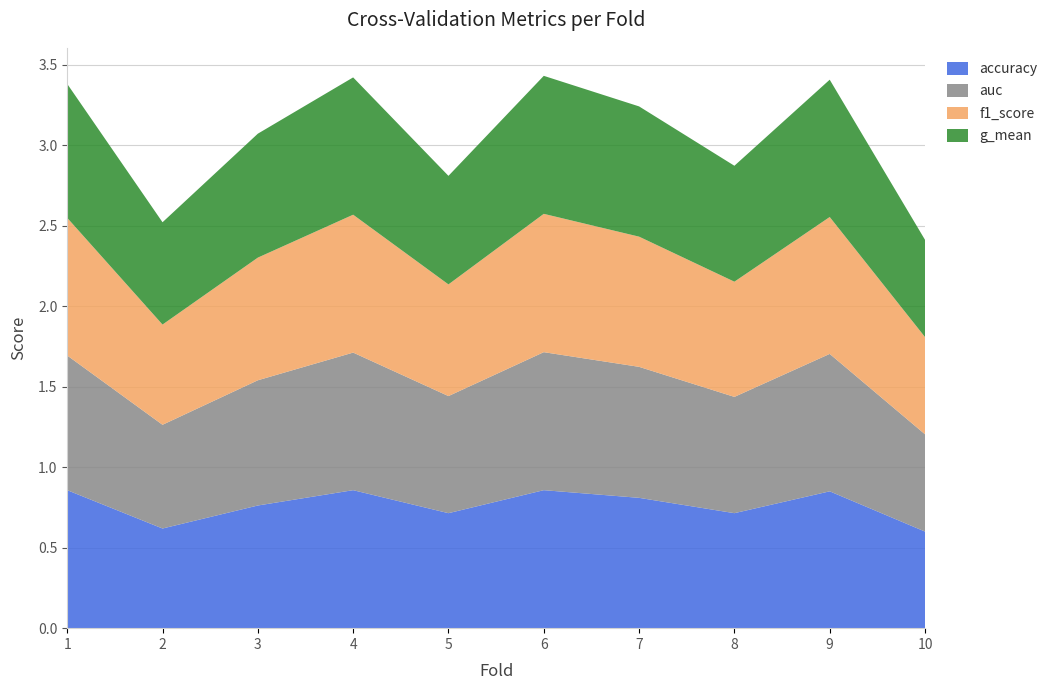

Reading left to right, list all the values displayed in this chart.

accuracy: 1=0.9	2=0.6	3=0.8	4=0.9	5=0.7	6=0.9	7=0.8	8=0.7	9=0.8	10=0.6
auc: 1=0.8	2=0.6	3=0.8	4=0.9	5=0.7	6=0.9	7=0.8	8=0.7	9=0.9	10=0.6
f1_score: 1=0.9	2=0.6	3=0.8	4=0.9	5=0.7	6=0.9	7=0.8	8=0.7	9=0.9	10=0.6
g_mean: 1=0.8	2=0.6	3=0.8	4=0.9	5=0.7	6=0.9	7=0.8	8=0.7	9=0.9	10=0.6